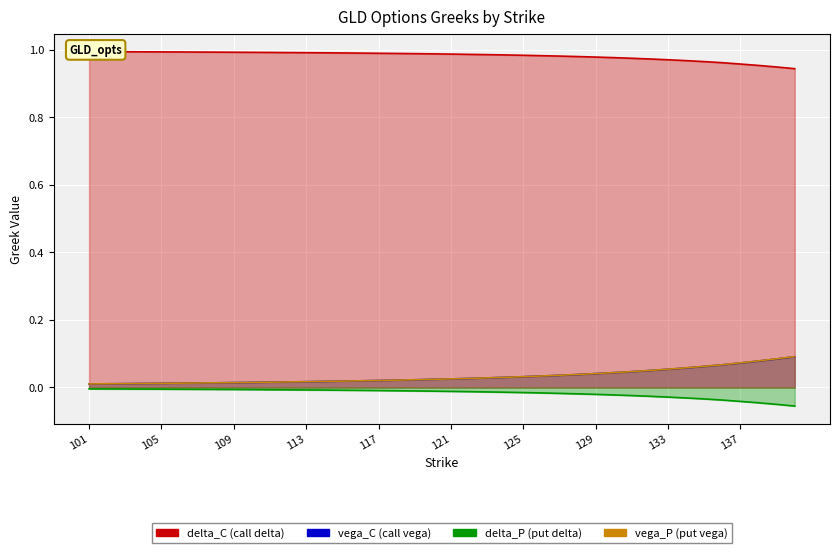

What are all the series names shown in the legend?

delta_C, vega_C, delta_P, vega_P